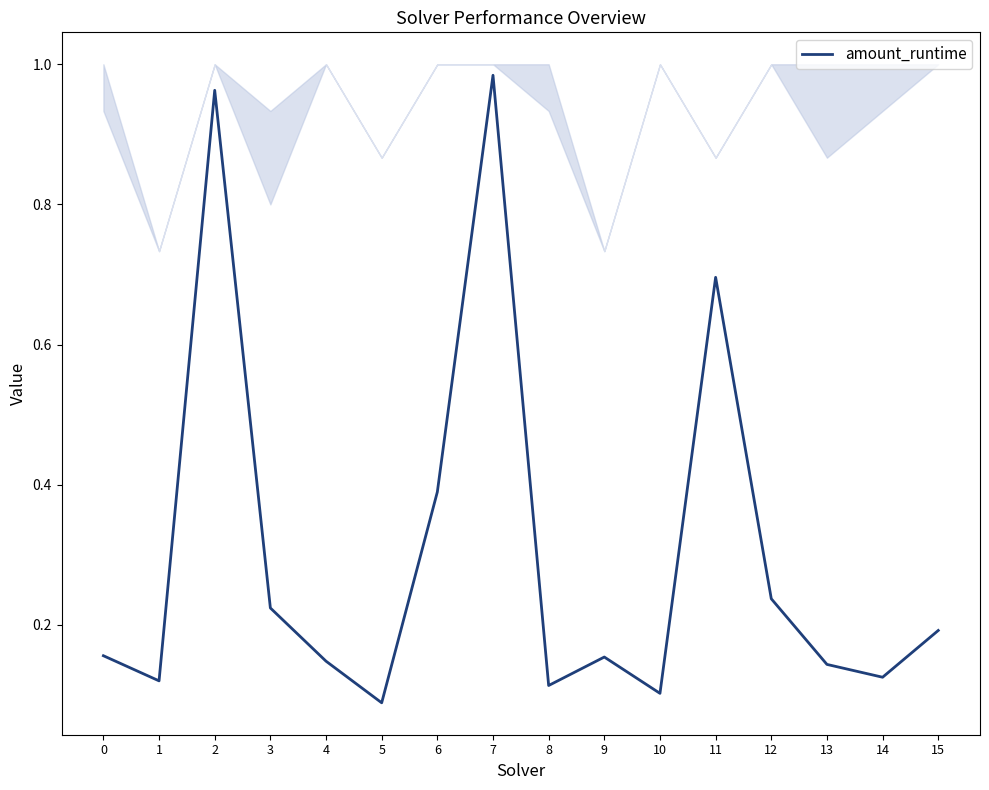

True or false: the data shows 0.2 at 15.

True